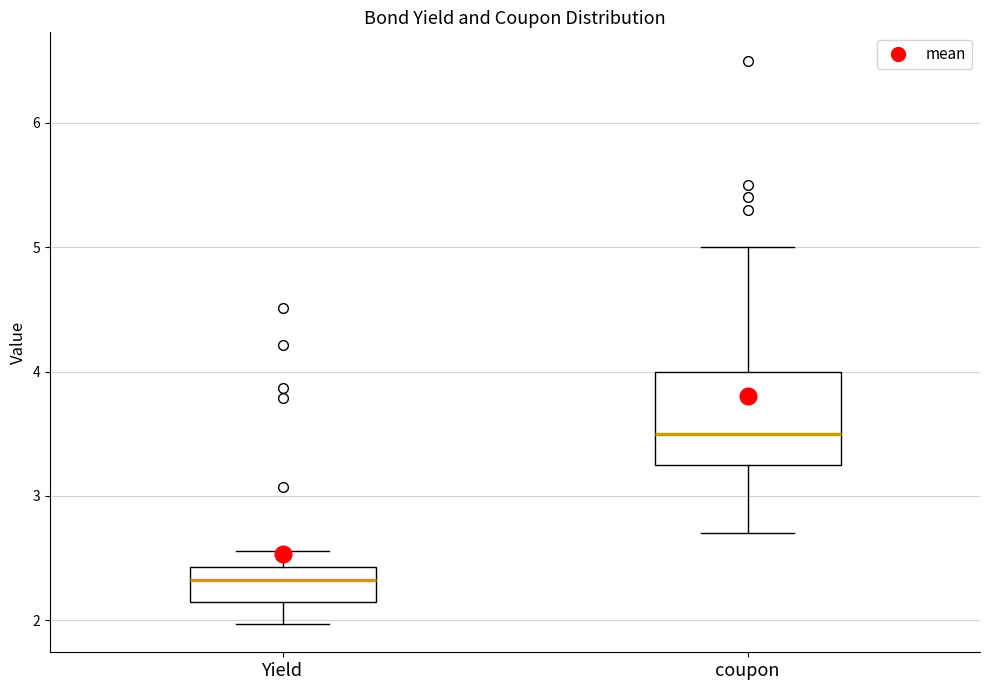

Which box has the lowest median line?

Yield